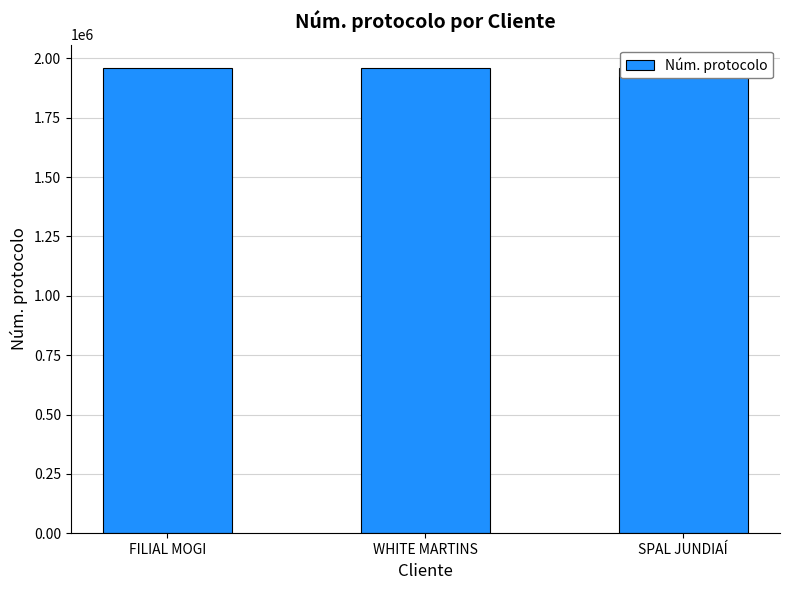

At which category does the chart reach its minimum across all series?

FILIAL MOGI